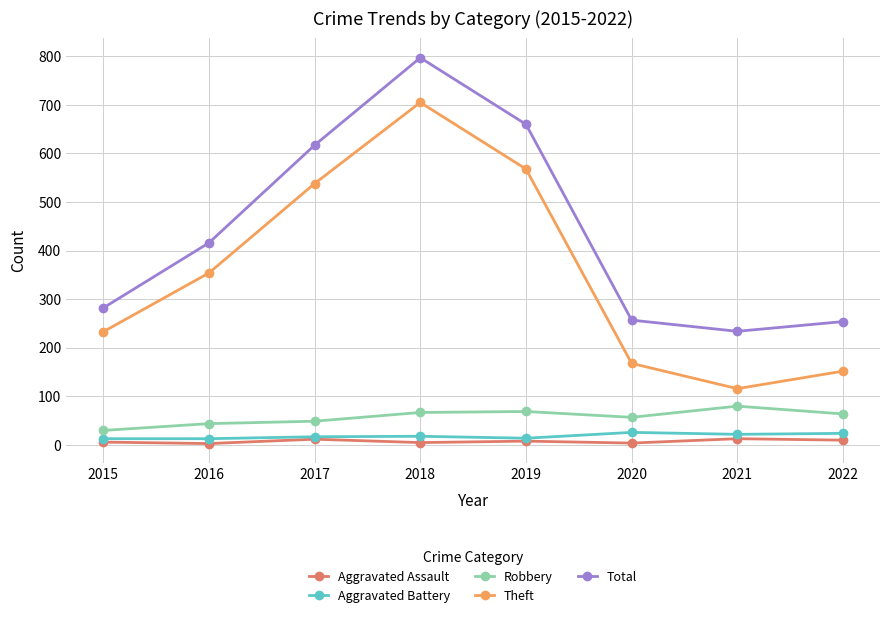

True or false: Aggravated Battery and Robbery intersect in this chart.

False